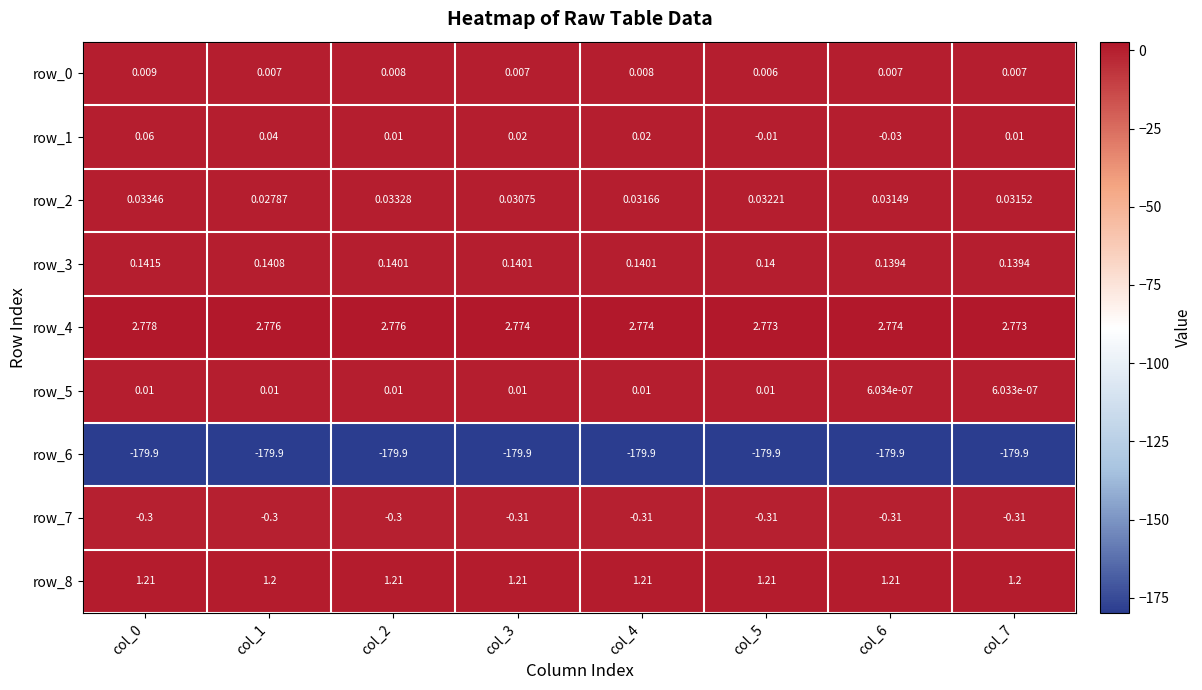

Is the value of row_3 at col_0 greater than the value of row_6 at col_7?

Yes